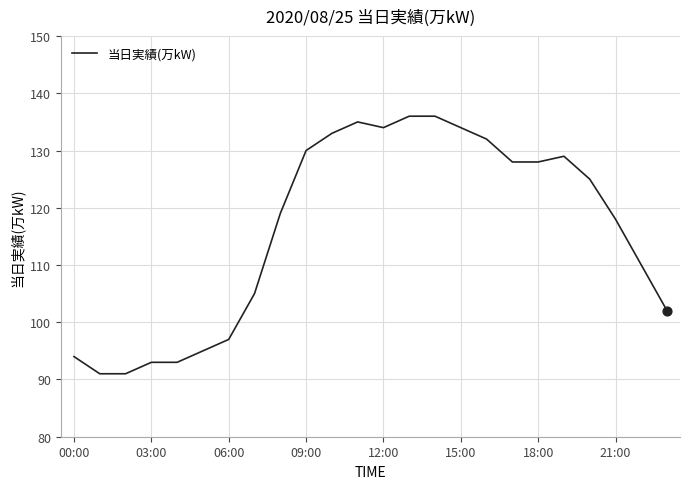

What is the greatest value displayed?

136